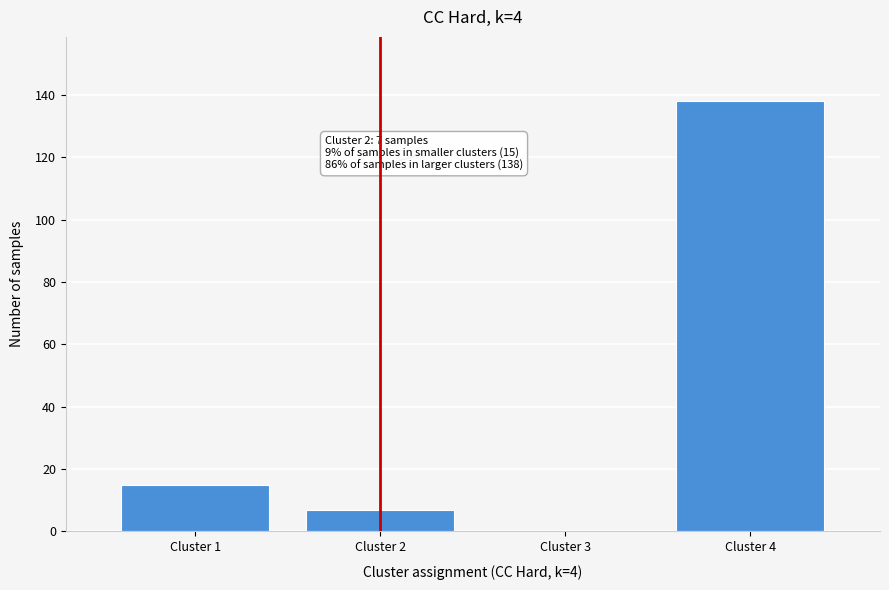

Reading right to left, transcribe all the data shown in this chart.

Cluster 4=138	Cluster 3=0	Cluster 2=7	Cluster 1=15